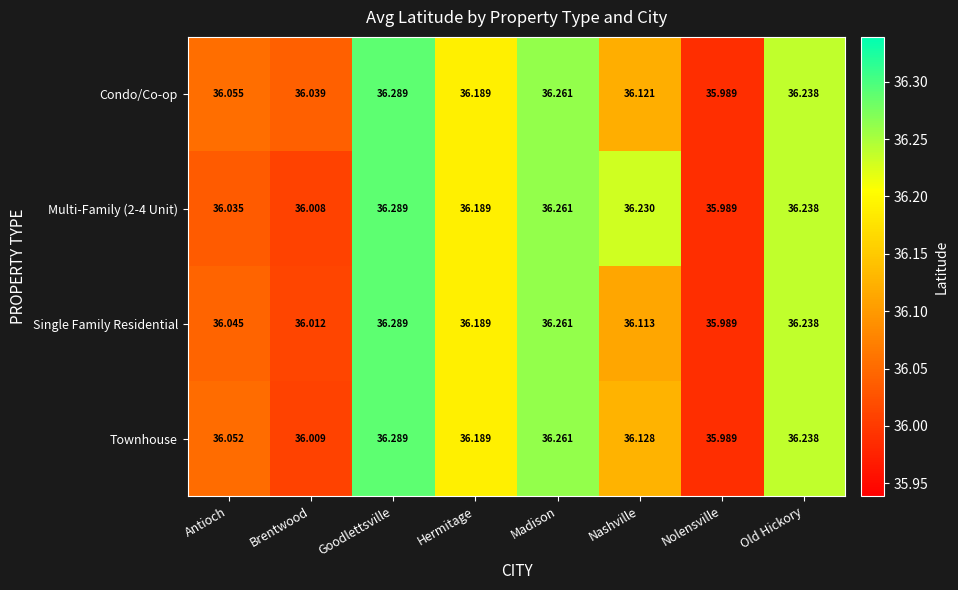

What is the smallest value displayed?

36.0